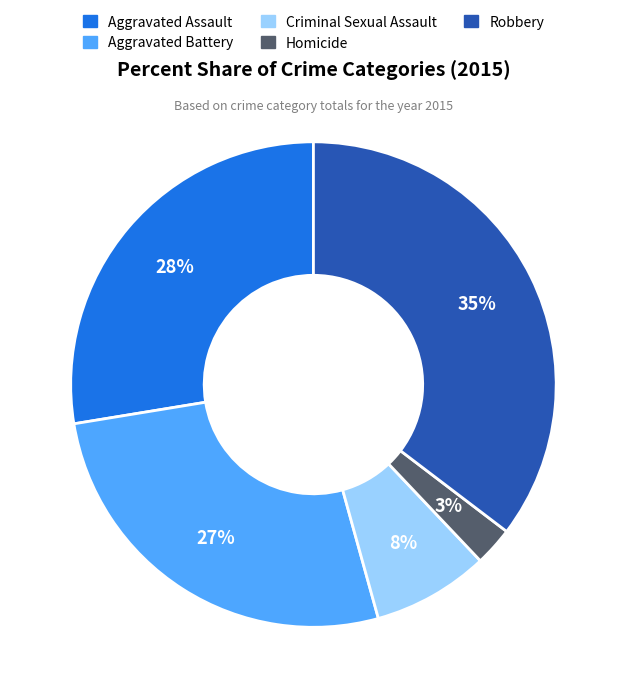

Approximately how many times larger is the value at Aggravated Battery compared to Robbery?

0.8